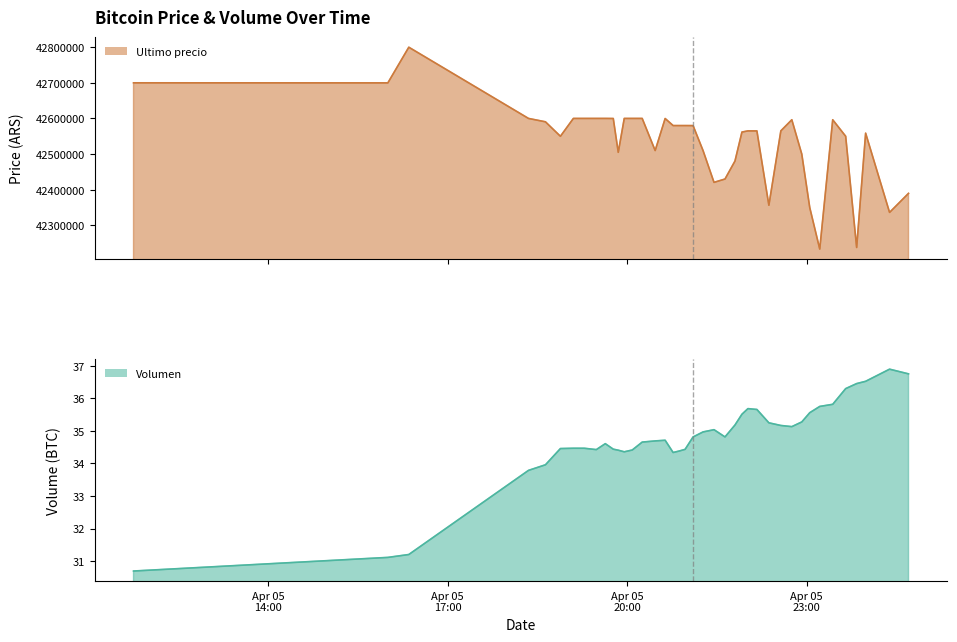

At which label is Ultimo precio closest to 42516727?

2021-04-05 20:28